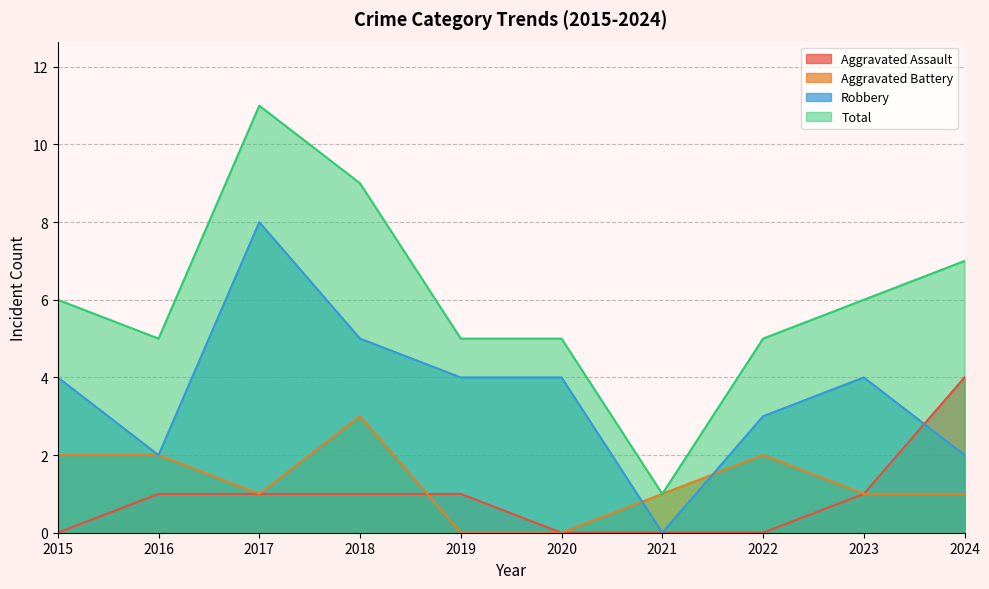

True or false: Total has a value of 5 at 2018.

False